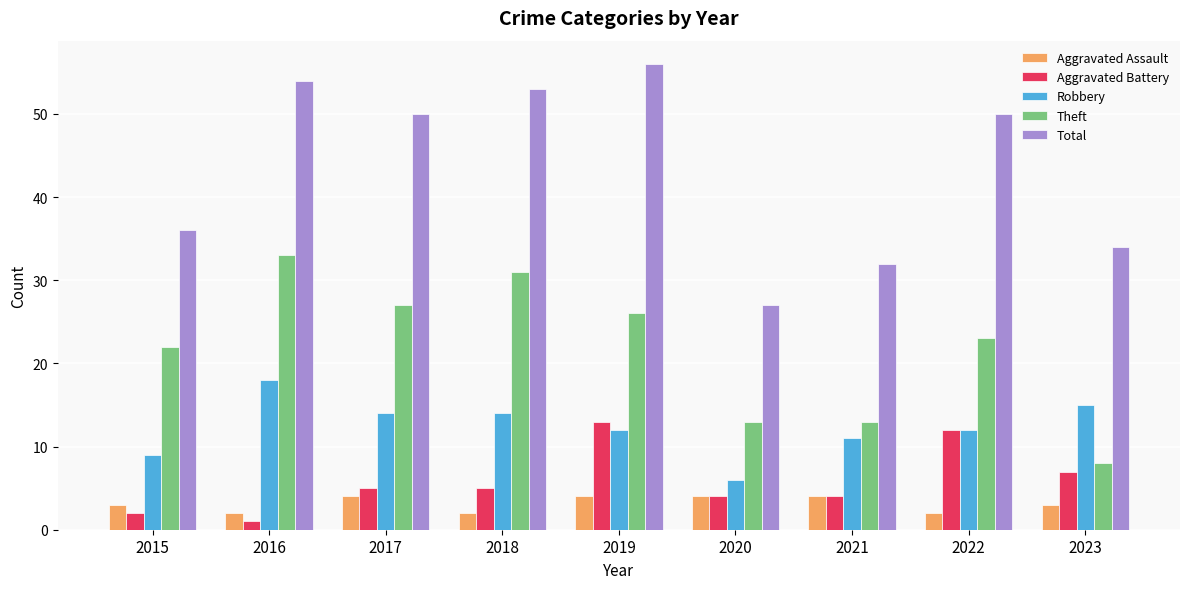

What is the value of the Aggravated Assault bar at the 4th from the left?

2